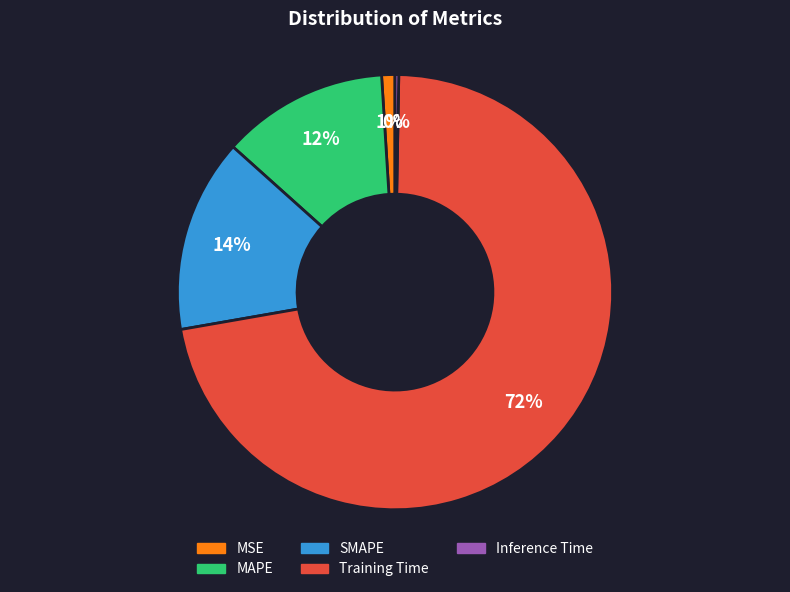

Combined, do Training Time and SMAPE account for over 50%?

Yes